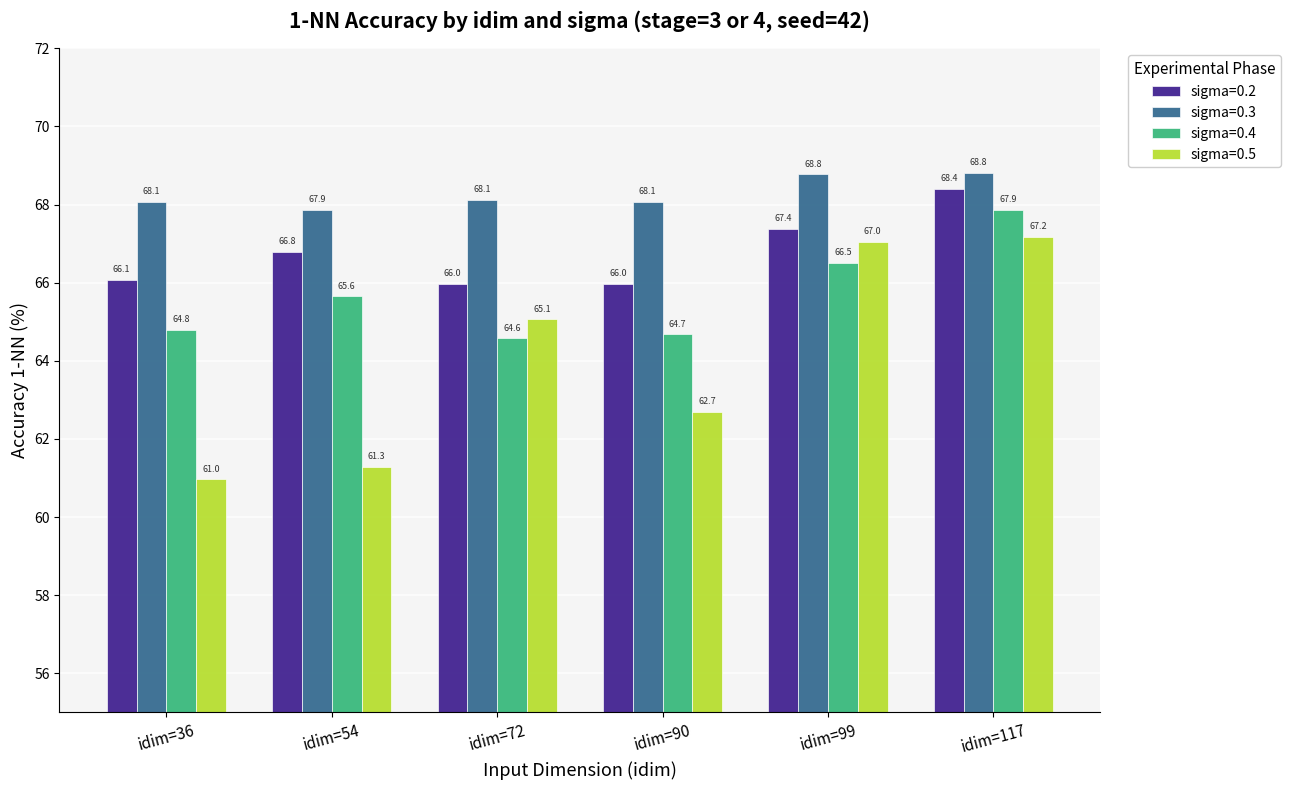

Is it true that sigma=0.3 equals 111.6 at idim=72?

False